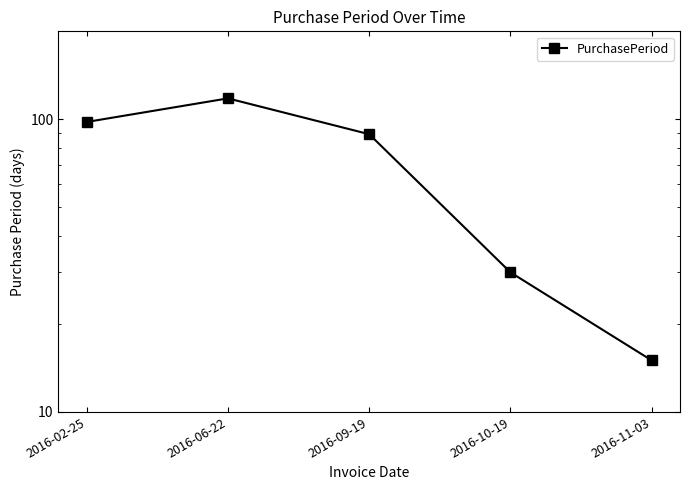

What is the label of the 4th point from the left?

2016-10-19